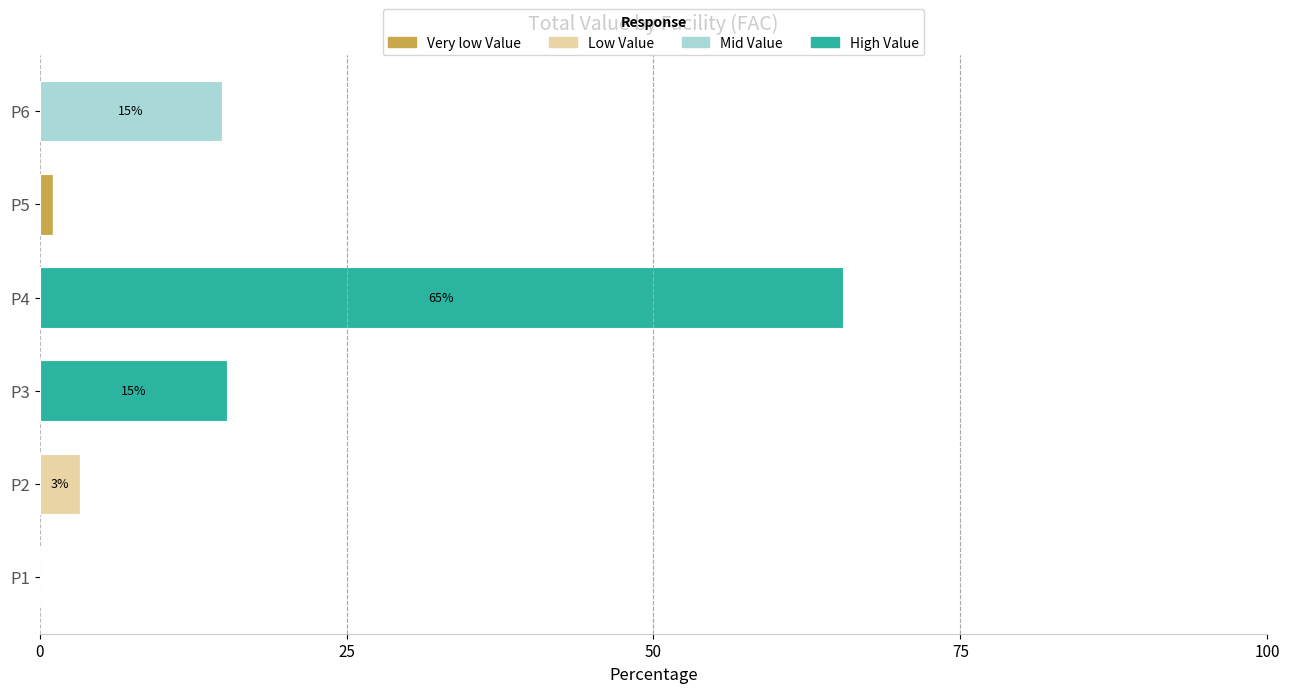

What is the total value across all series at P4?

65.4